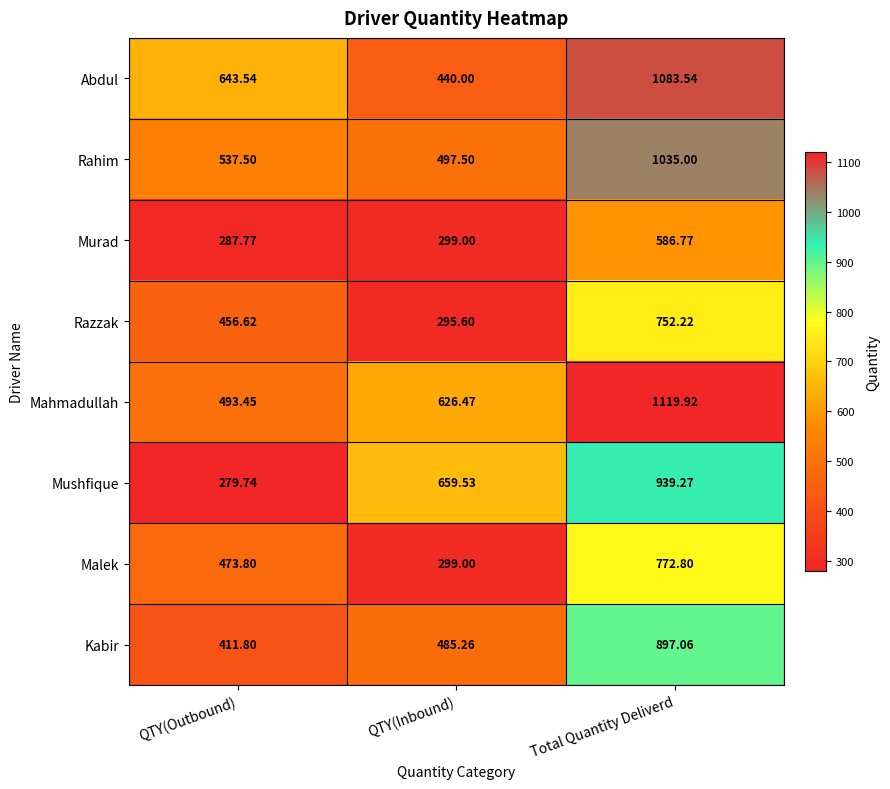

What is the maximum value shown in the chart?

1119.9